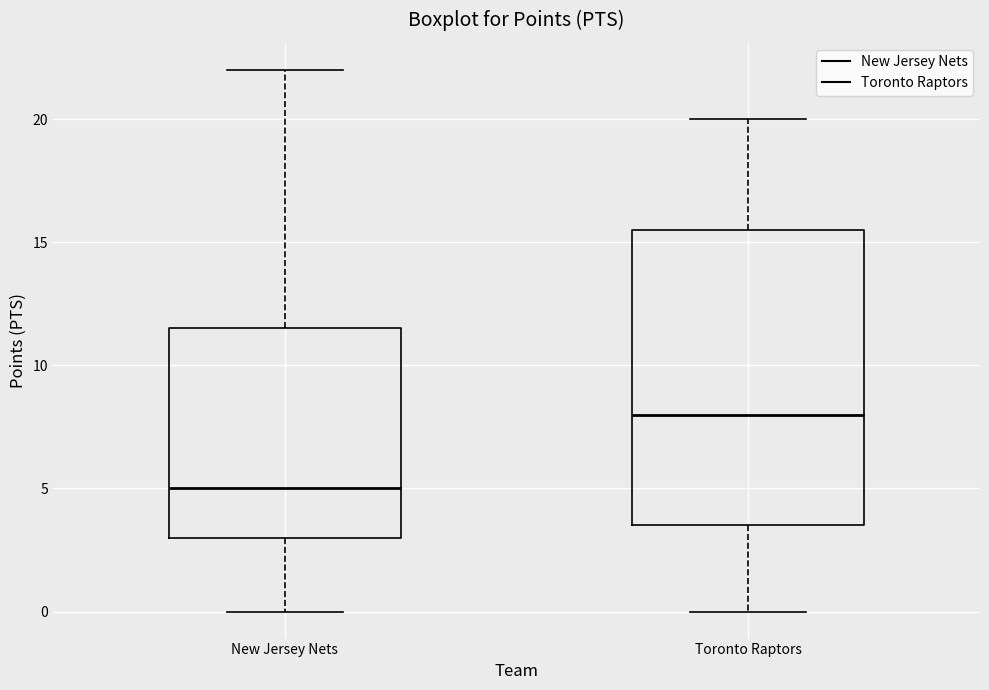

Which box is the tallest, from its lower edge to its upper edge?

Toronto Raptors